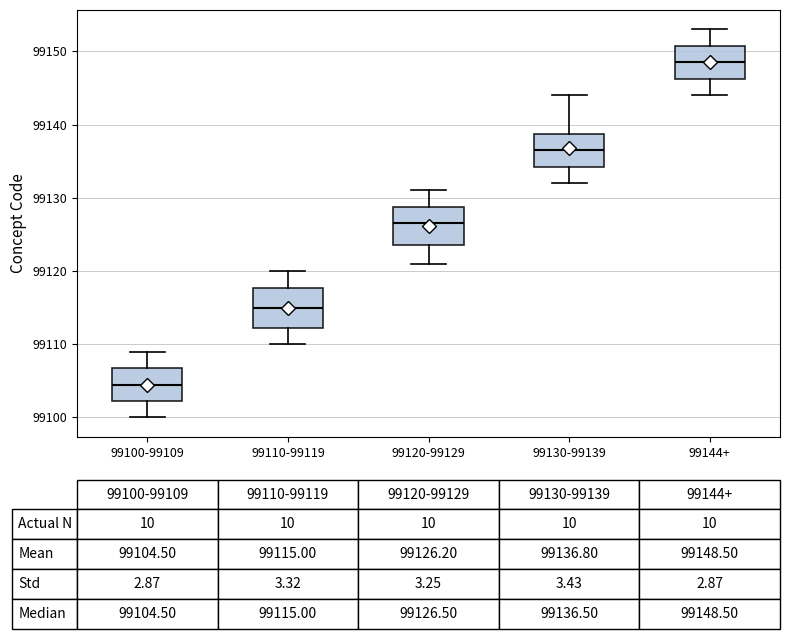

Which box has the lowest median line?

99100-99109